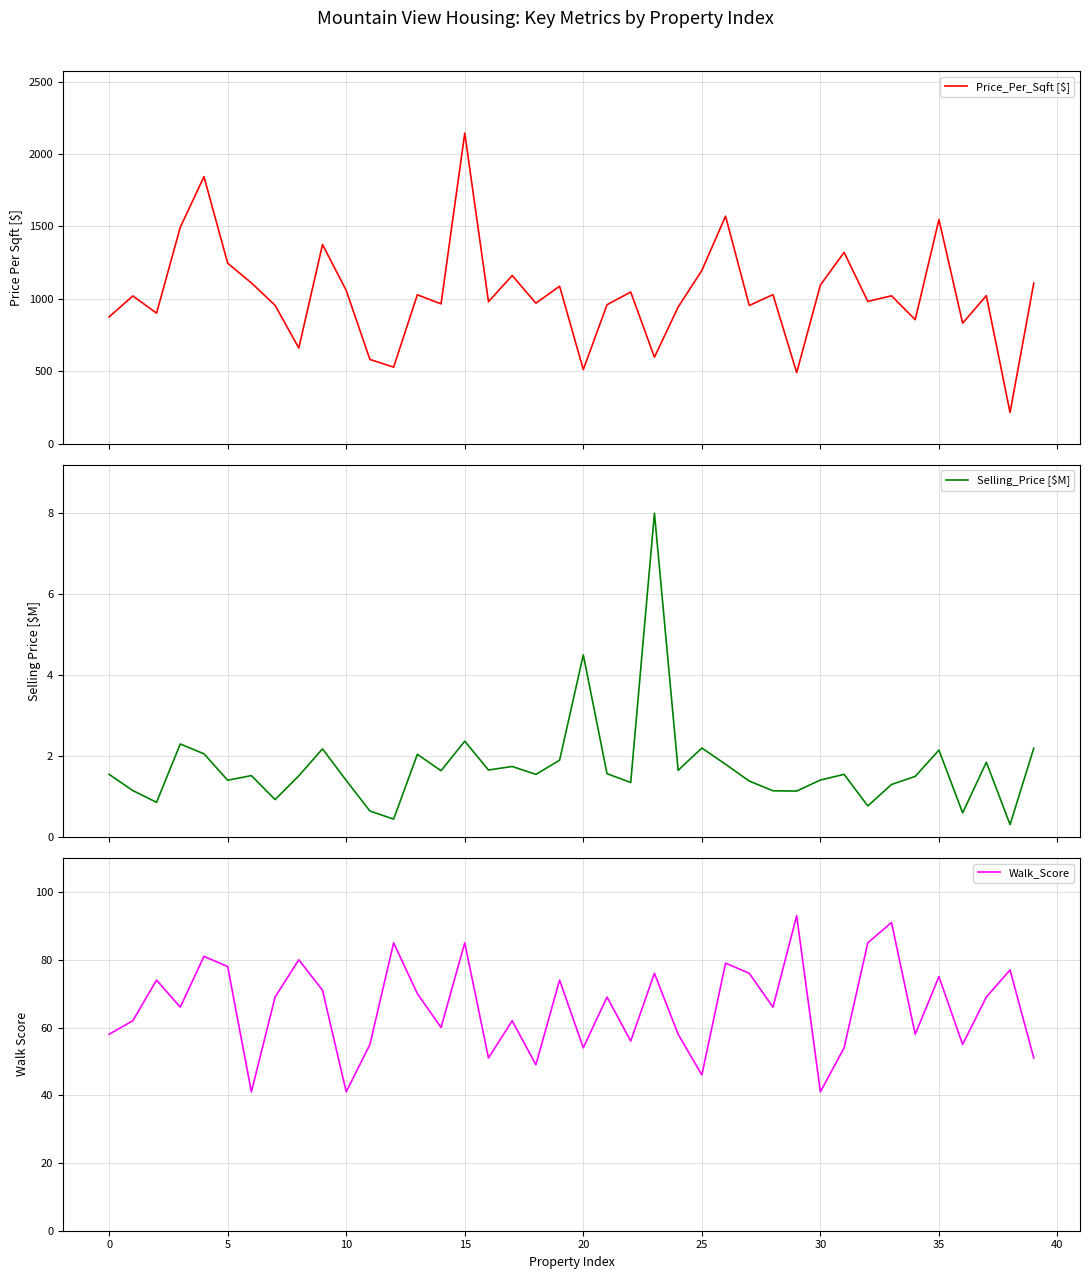

Where is Selling_Price [$M] nearest to the value 4?

20